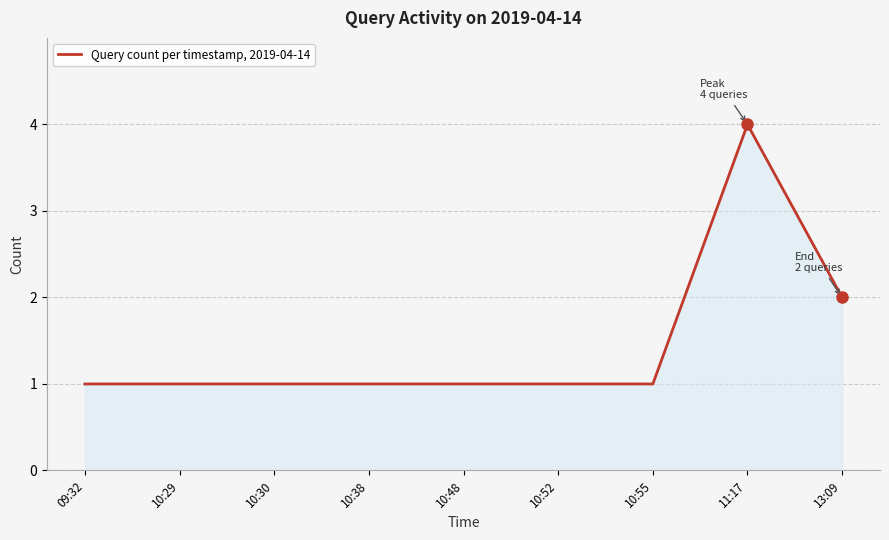

The chart shows a value of 1 at 10:52. True or false?

True